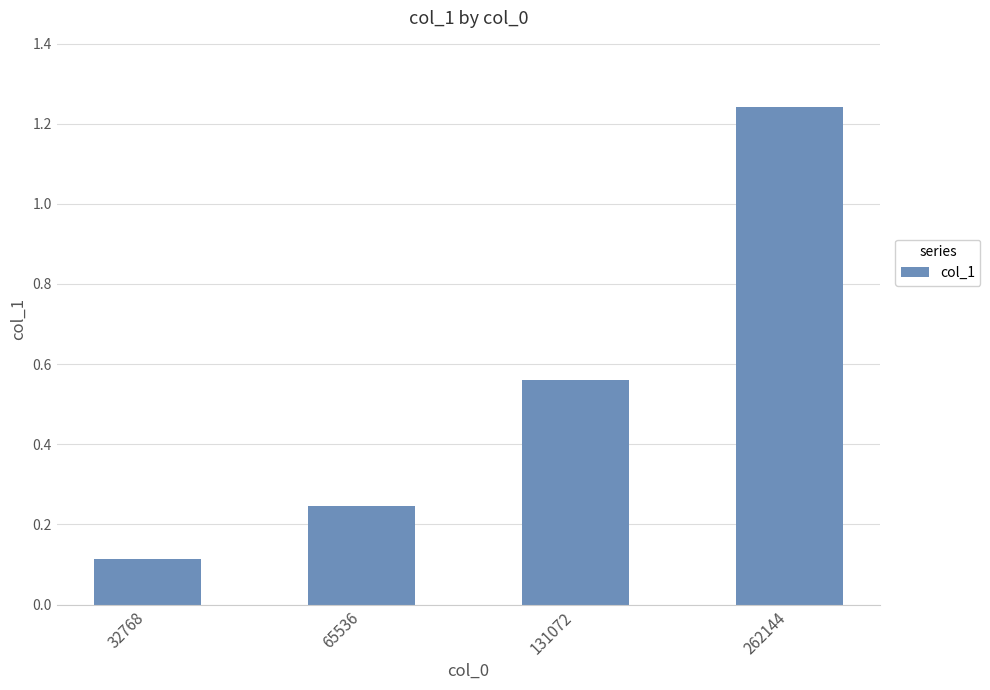

Which has a higher value, 131072 or 32768?

131072